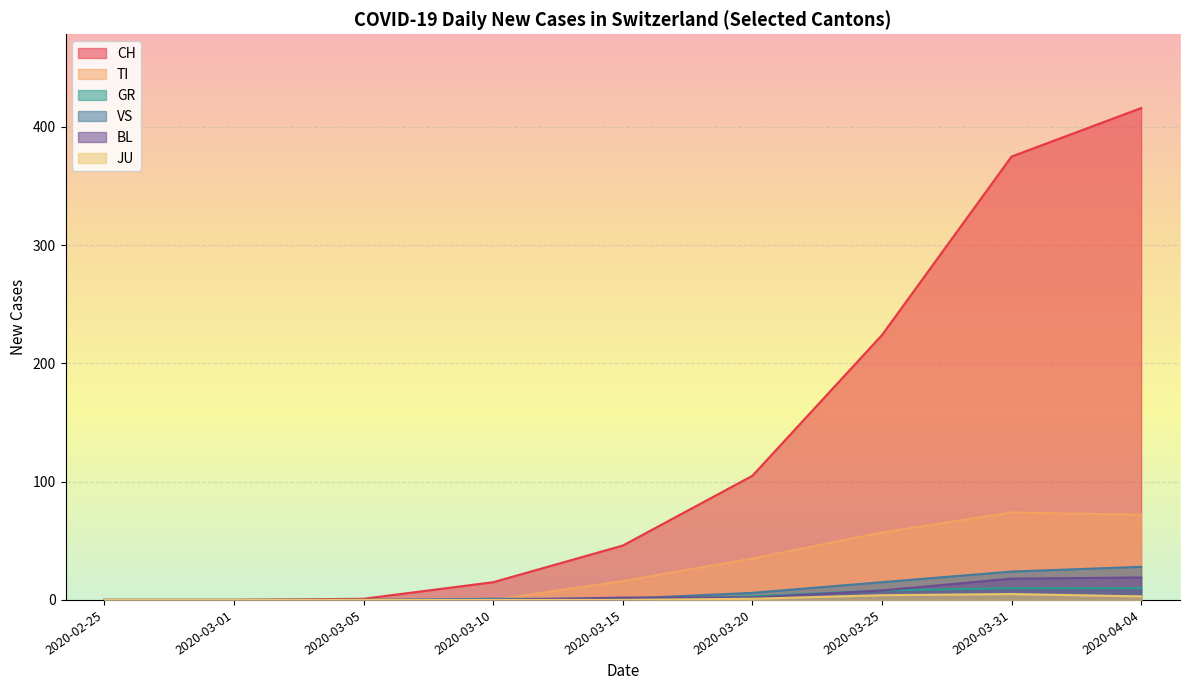

What are all the series names shown in the legend?

CH, TI, GR, VS, BL, JU